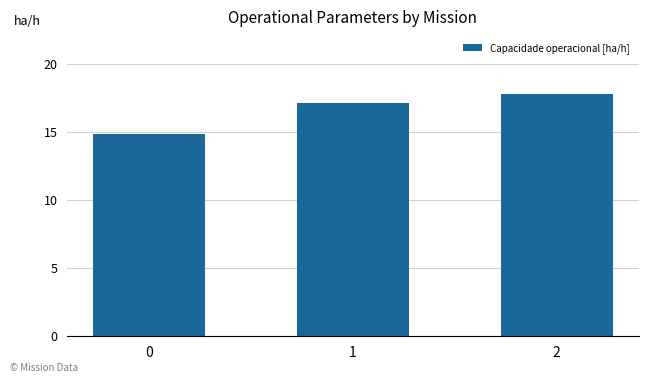

Reading right to left, list all the values displayed in this chart.

17.8	17.2	14.8